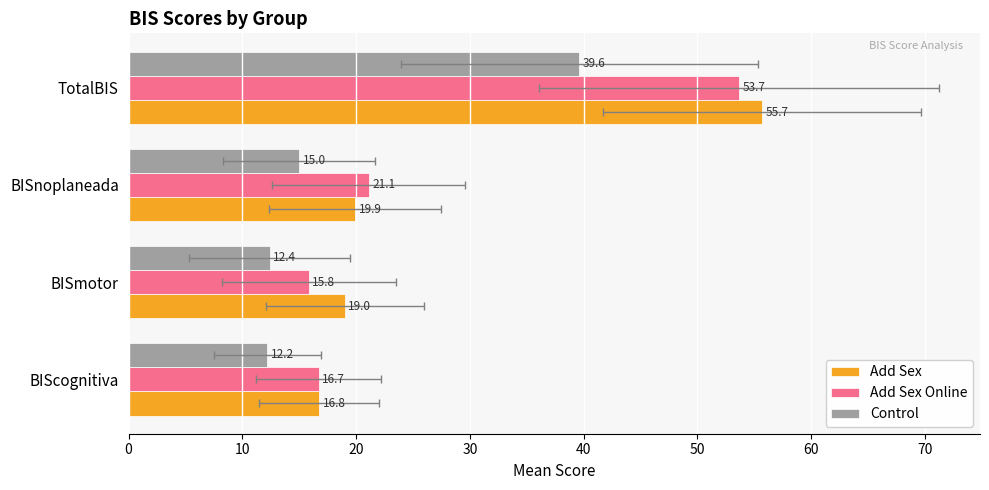

Are the bars grouped side by side (vs. stacked)?

Yes